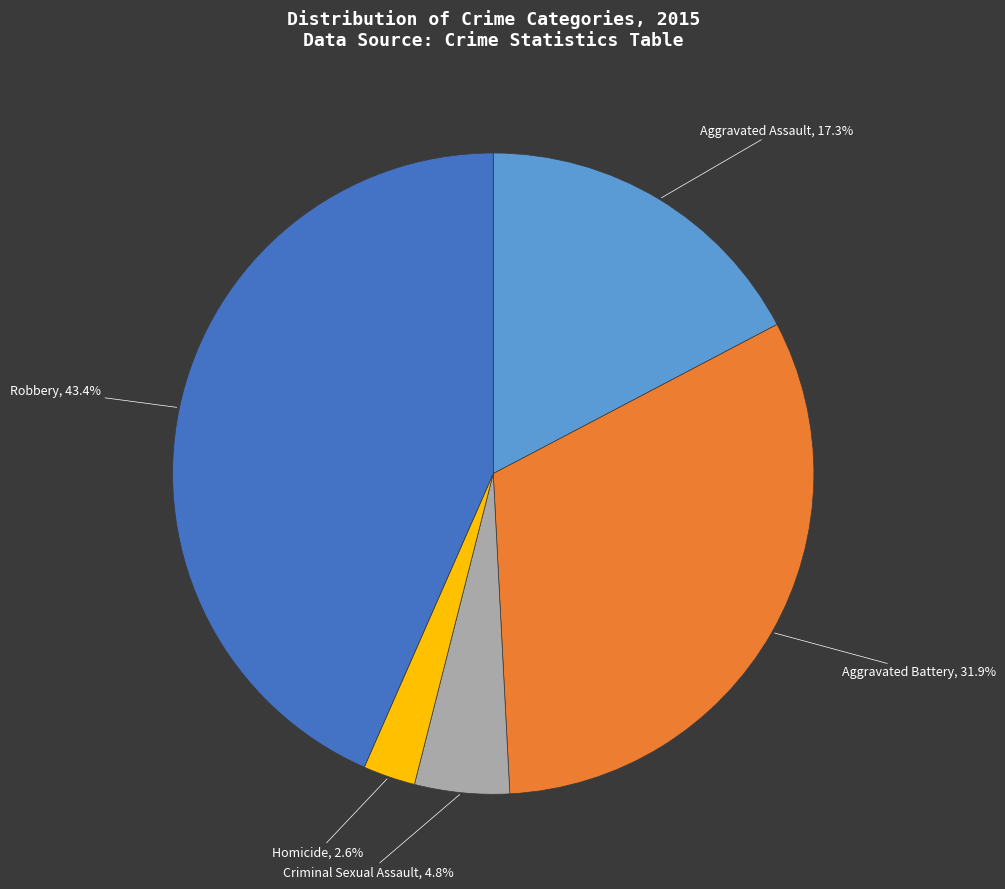

To the nearest percent, what is the combined percentage of Aggravated Battery and Aggravated Assault?

49%